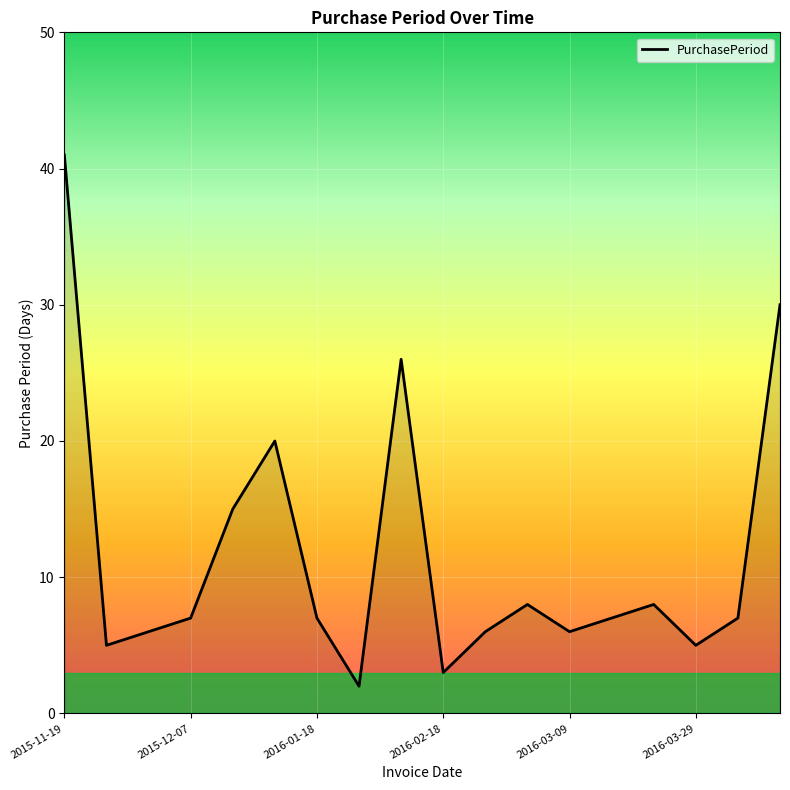

What is the greatest value displayed?

41